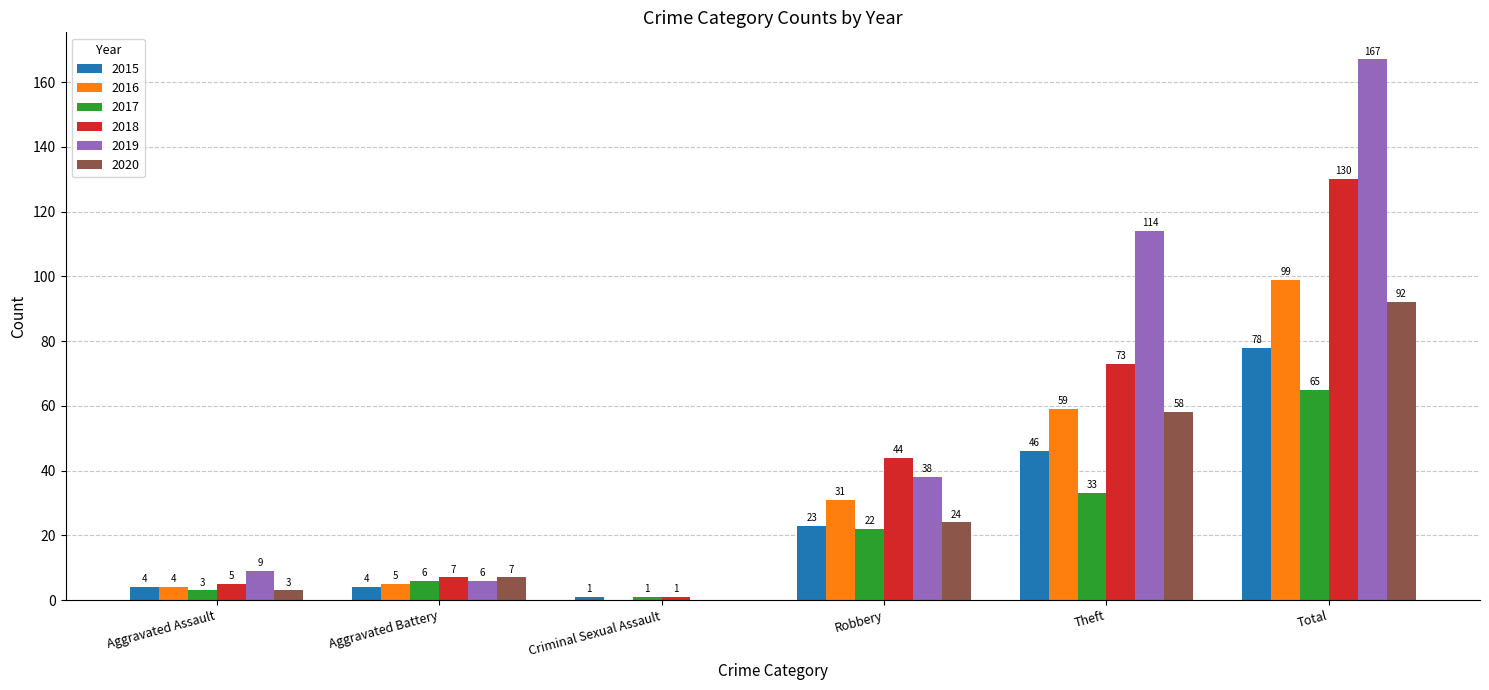

What is the sum of the 2019 values at Total and Aggravated Battery?

173